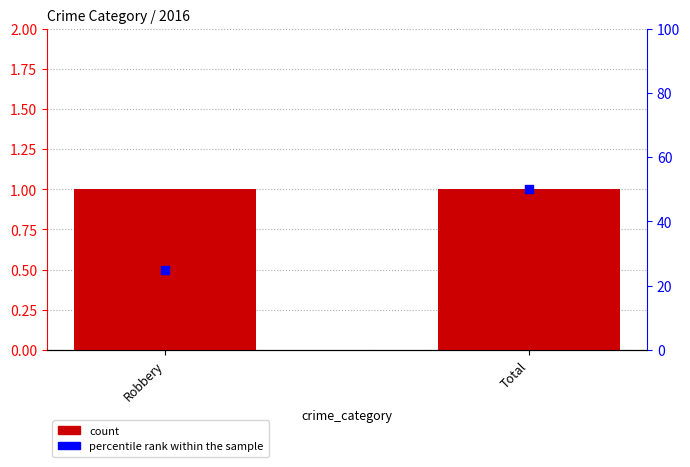

At how many categories does at least one series exceed 5?

2